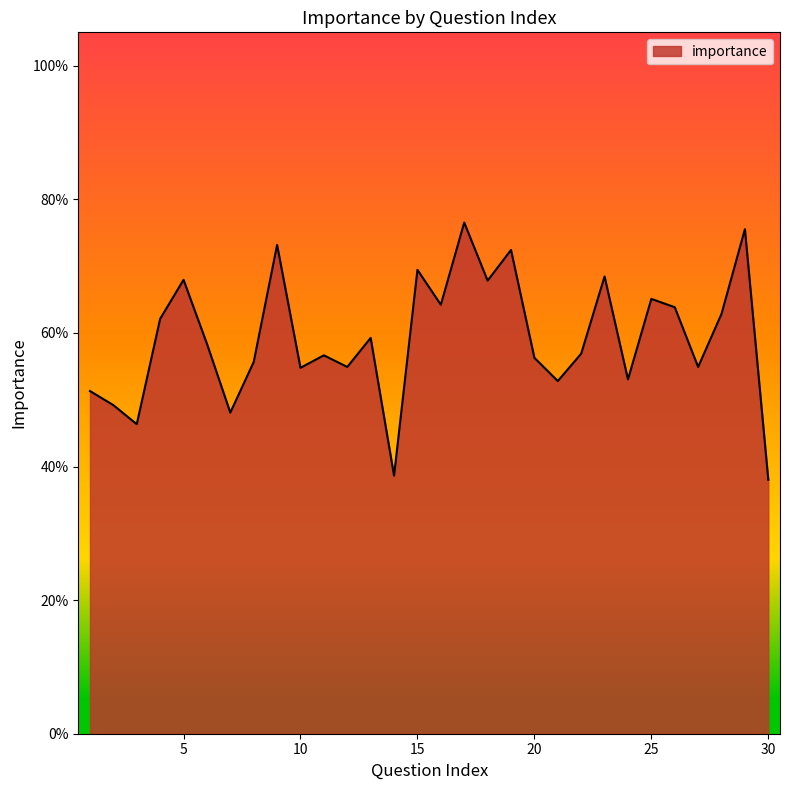

Does the chart have visible grid lines?

No